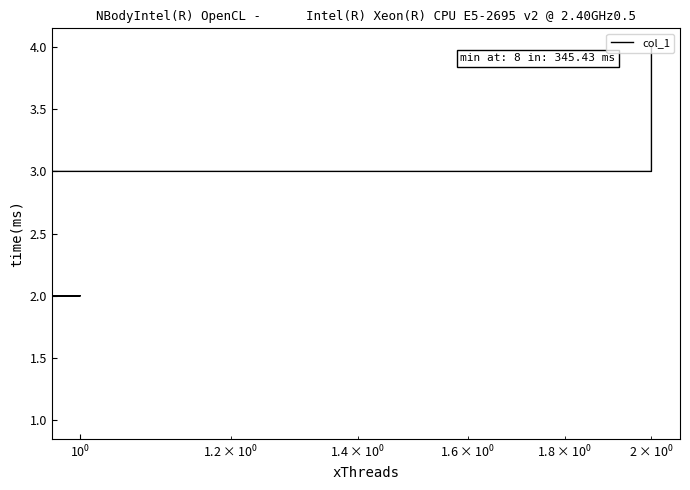

Reading right to left, what are all the values shown in this chart?

1	2	3	4	3	4